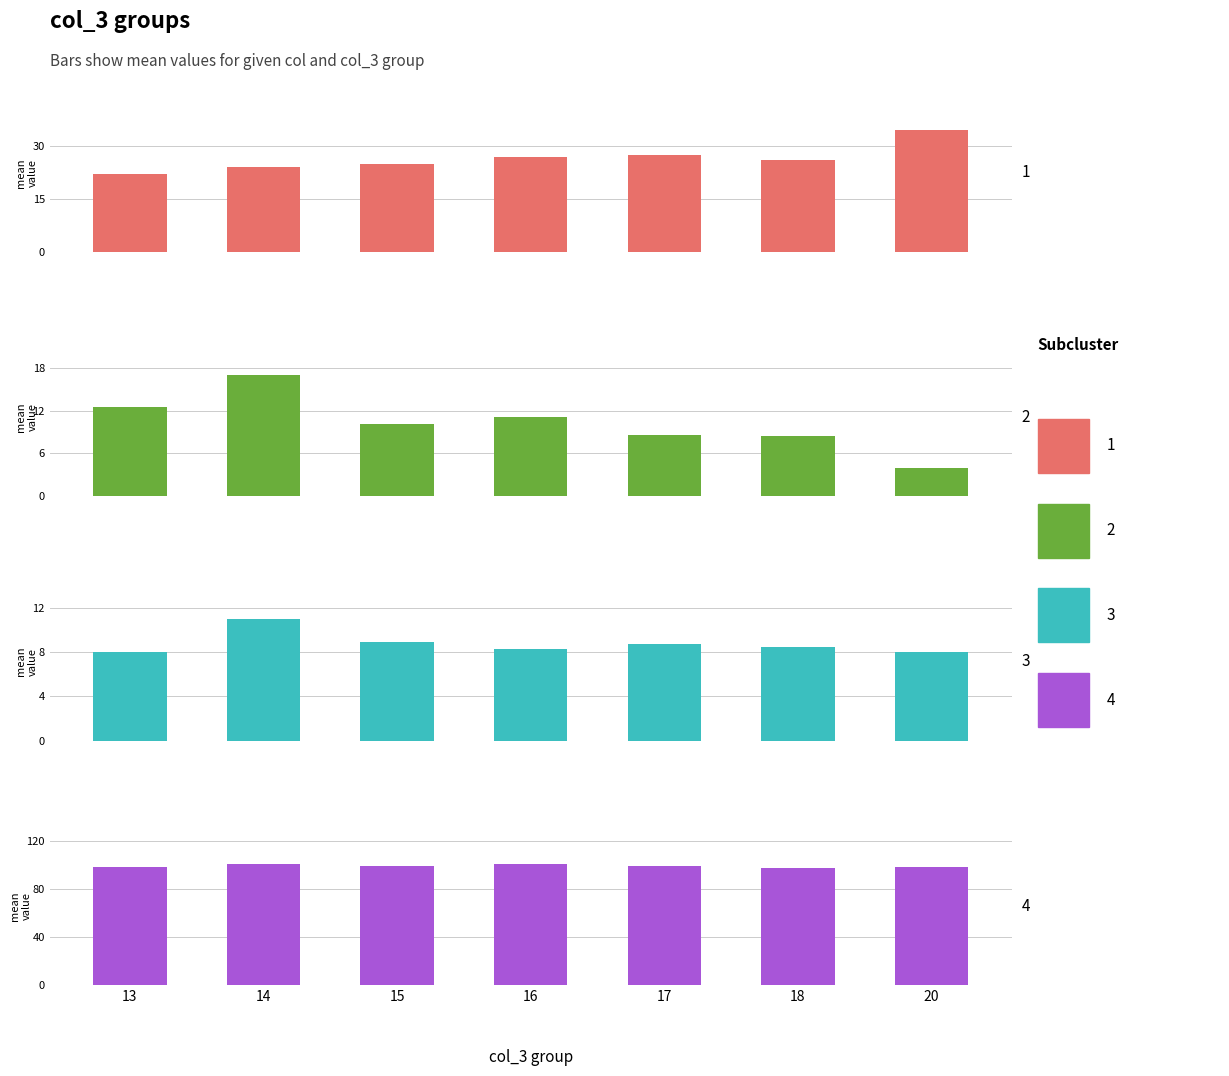

Reading left to right, list all the values displayed in this chart.

col_1: 22.0	24.0	24.8	27.0	27.5	26.1	34.5
col_2: 12.5	17.0	10.1	11.1	8.6	8.4	4.0
col_5: 8.0	11.0	8.9	8.3	8.8	8.5	8.0
col_6: 99.0	101.0	99.8	101.4	99.2	97.9	98.5